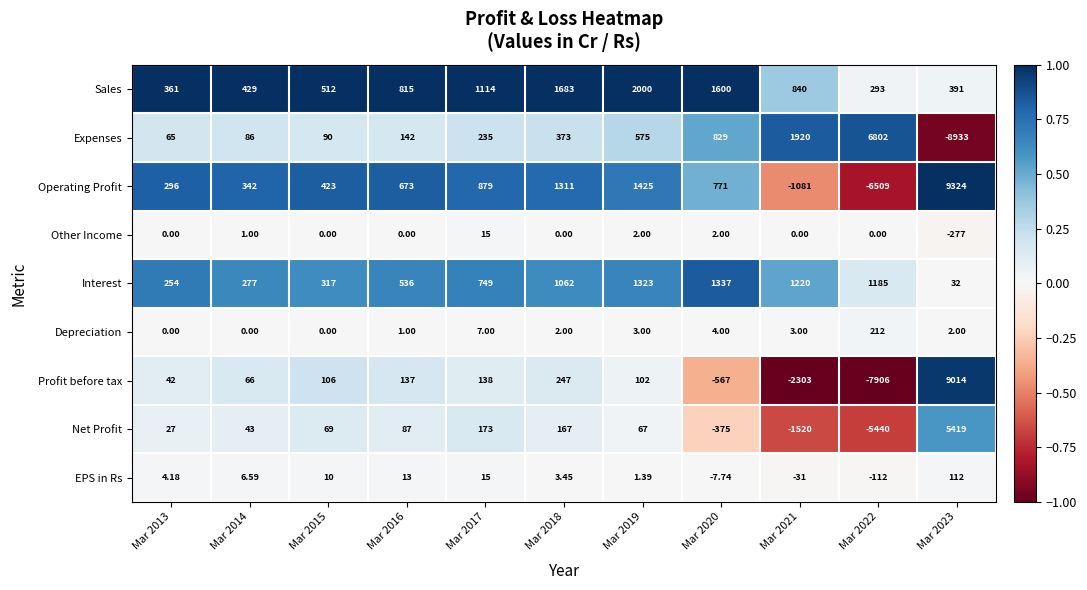

At Mar 2016, list the series in order from smallest to largest.

Other Income, Depreciation, EPS in Rs, Net Profit, Profit before tax, Expenses, Interest, Operating Profit, Sales